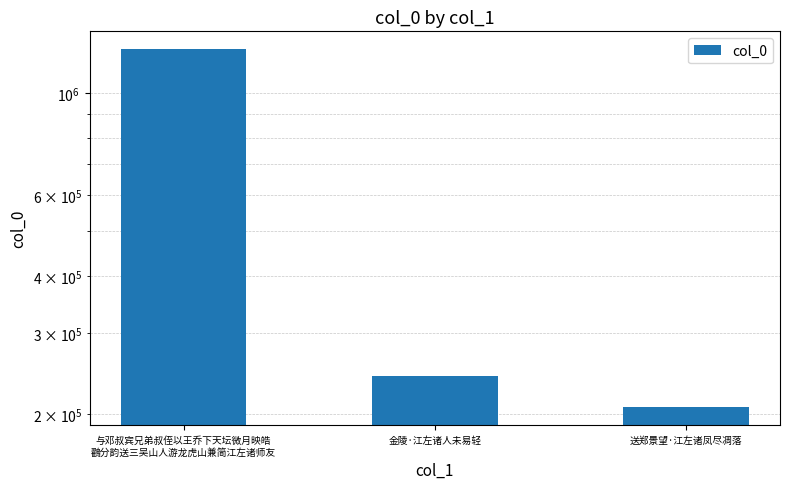

What is the greatest value displayed?

1245637